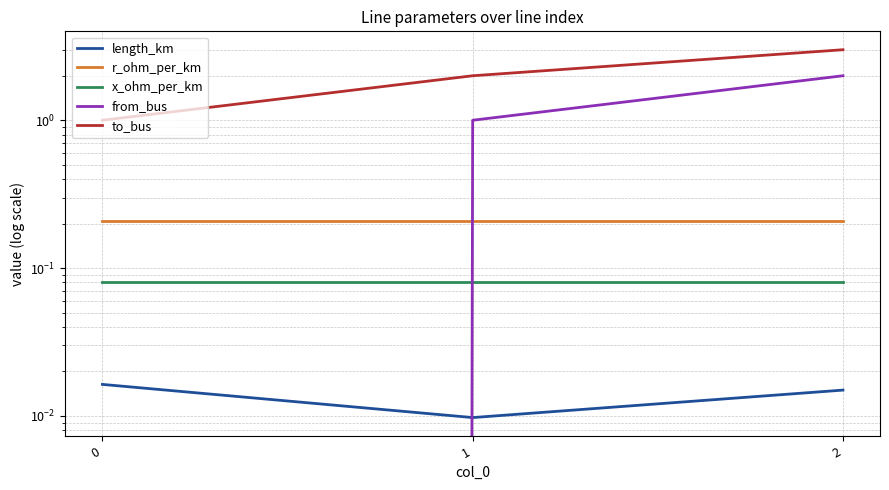

Reading right to left, list all the values displayed in this chart.

length_km: 2=0.0	1=0.0	0=0.0
r_ohm_per_km: 2=0.2	1=0.2	0=0.2
x_ohm_per_km: 2=0.1	1=0.1	0=0.1
from_bus: 2=2.0	1=1.0	0=0.0
to_bus: 2=3.0	1=2.0	0=1.0